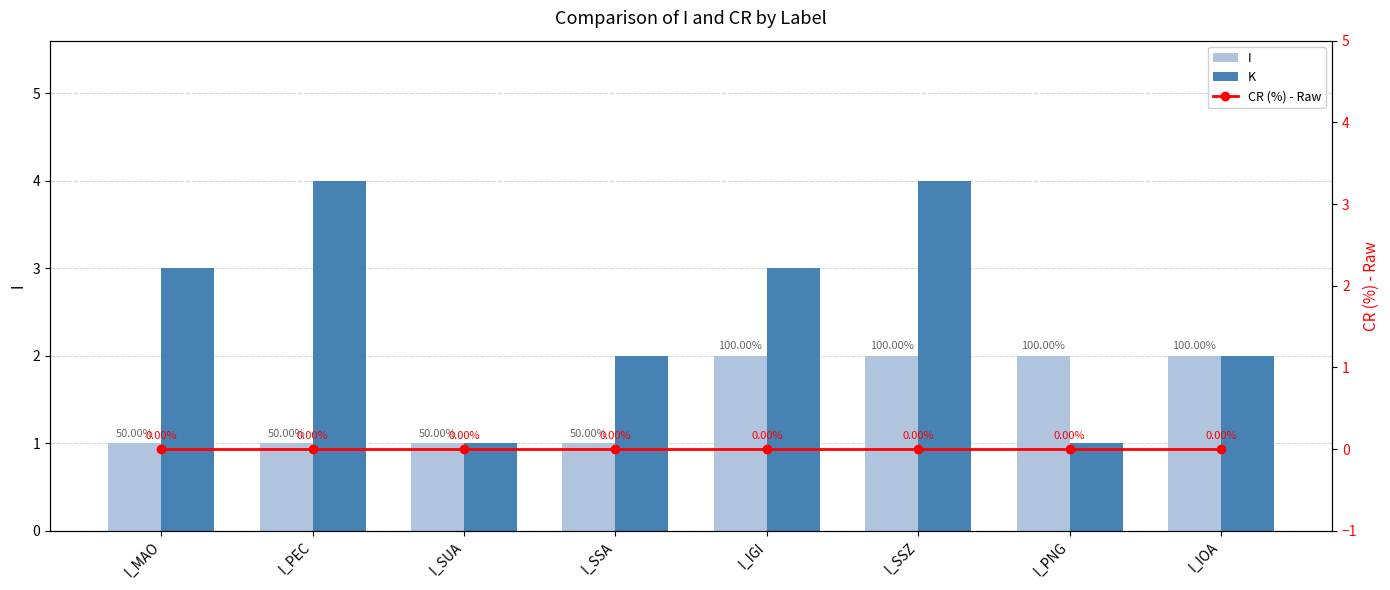

What is the sum of the K values at I_PNG and I_IOA?

3